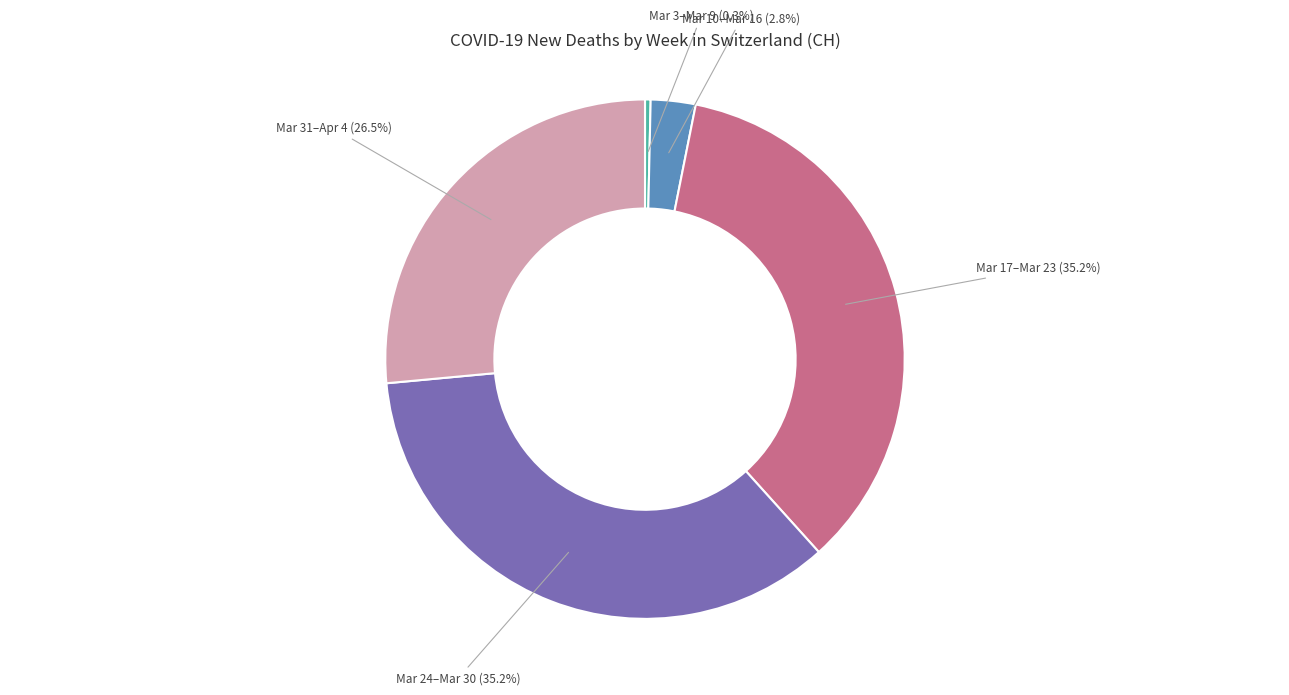

Is there any slice that represents more than half of the pie?

No